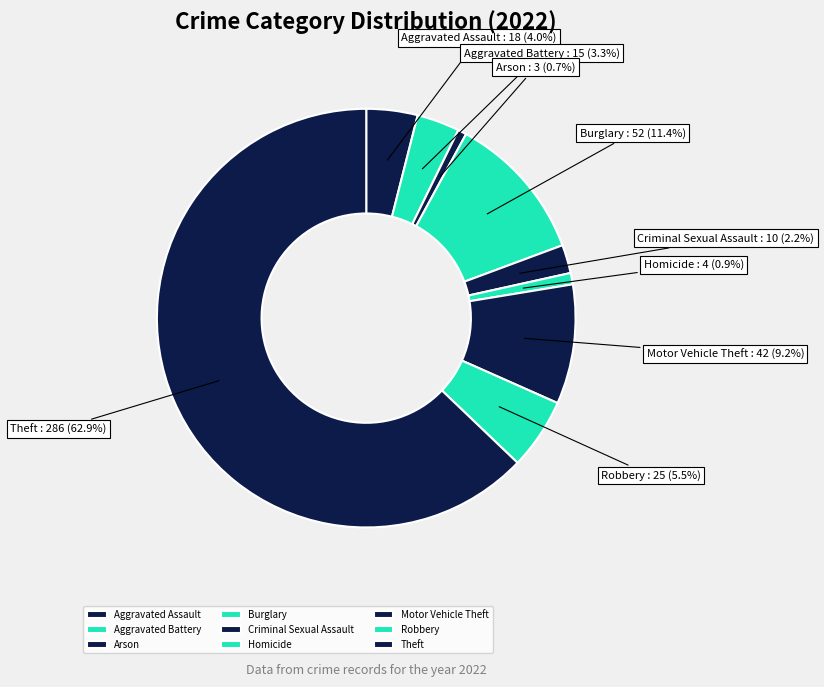

What is the ratio of the value at Arson to the value at Criminal Sexual Assault?

0.3